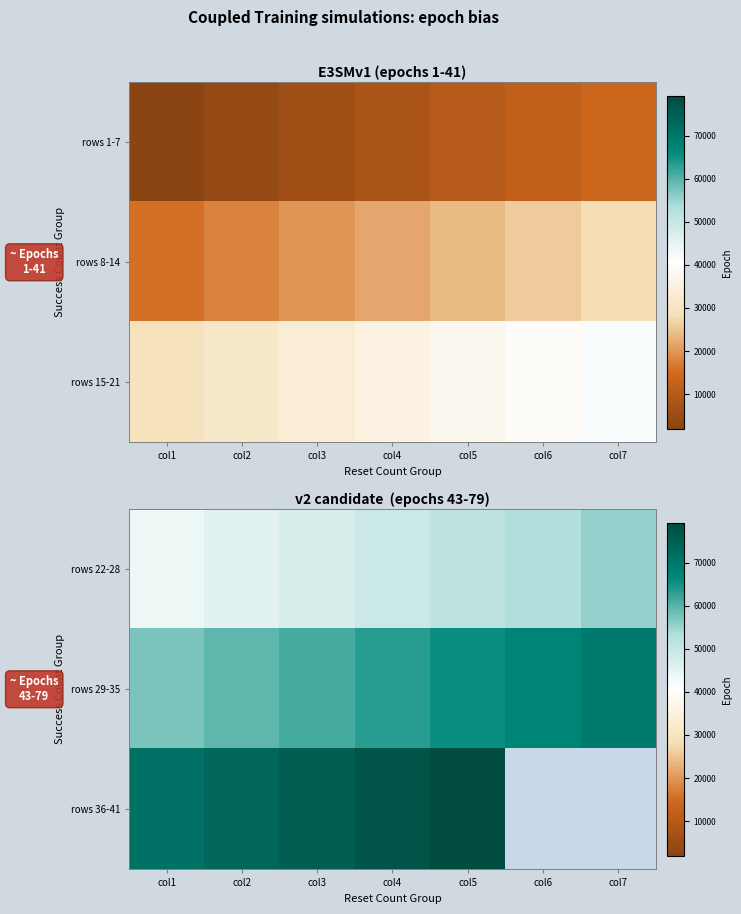

At which label does rows 22-28 reach its peak?

col7